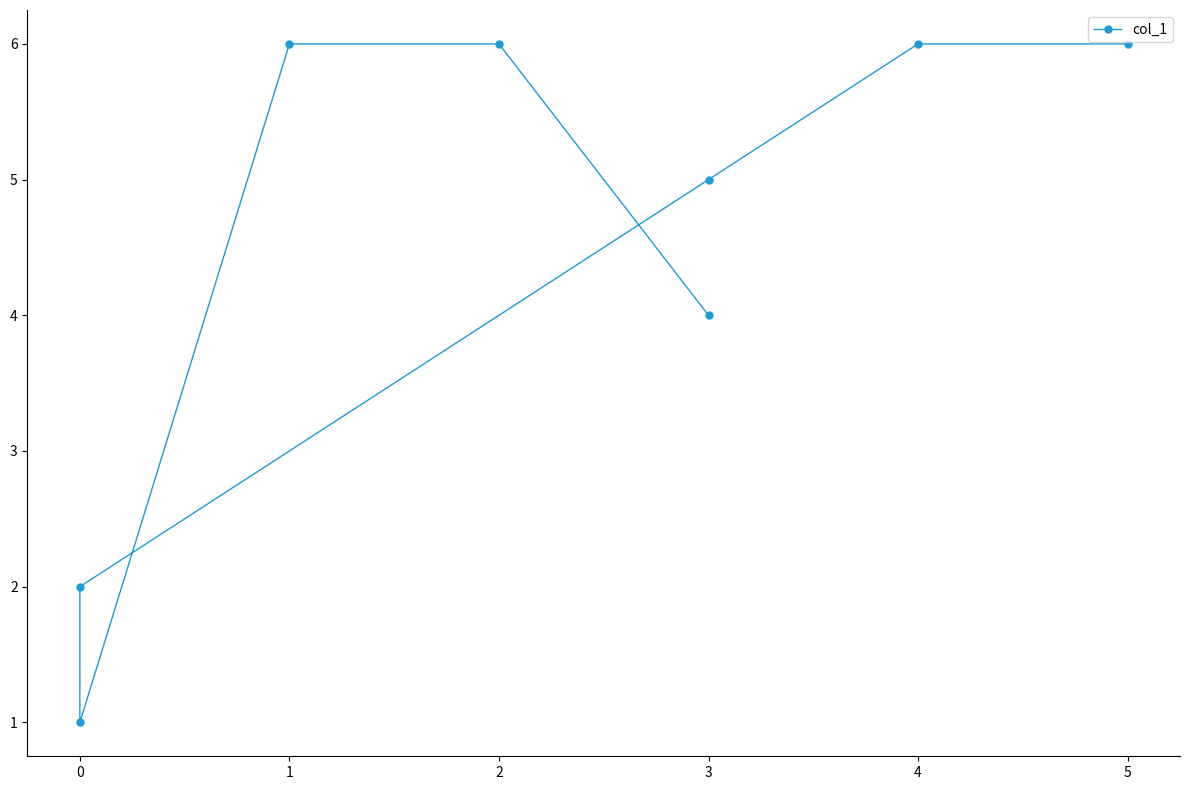

What position from the left is 4?

6